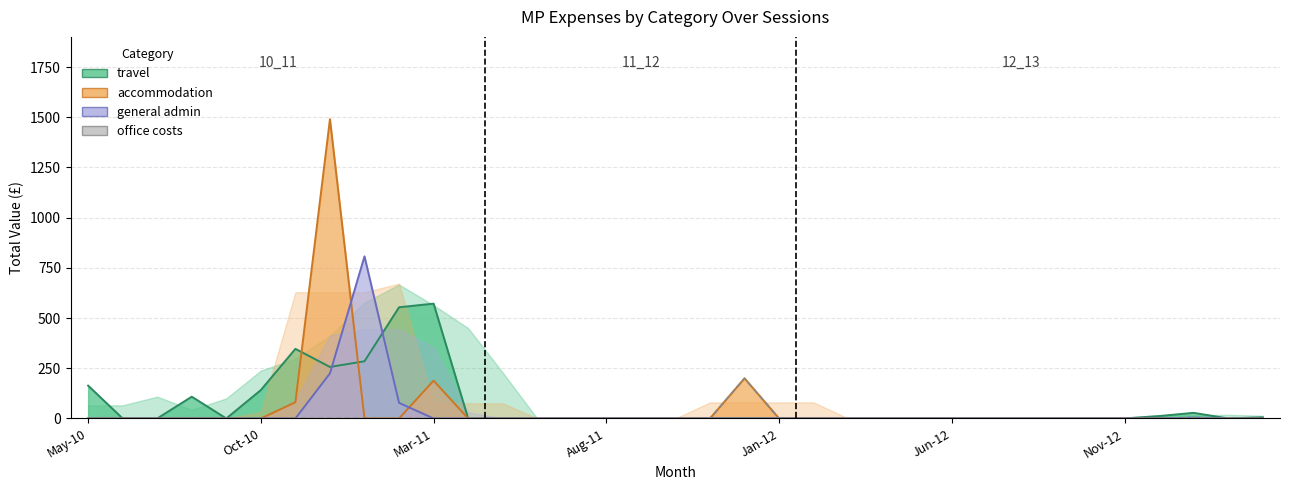

How many categories are shown in the chart?

35